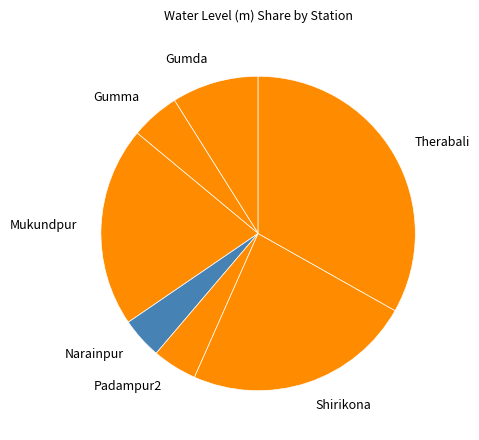

Is it true that Therabali is 26% of the pie?

False